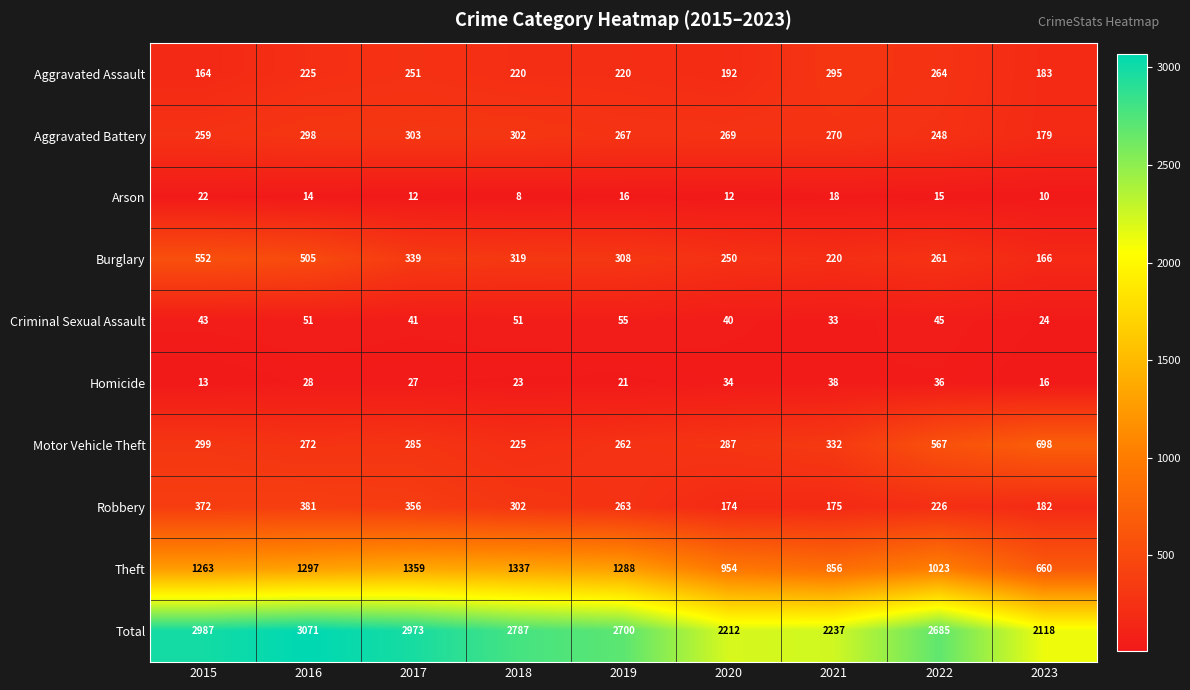

What is the approximate value of Robbery at 2019, to the nearest 5?

265